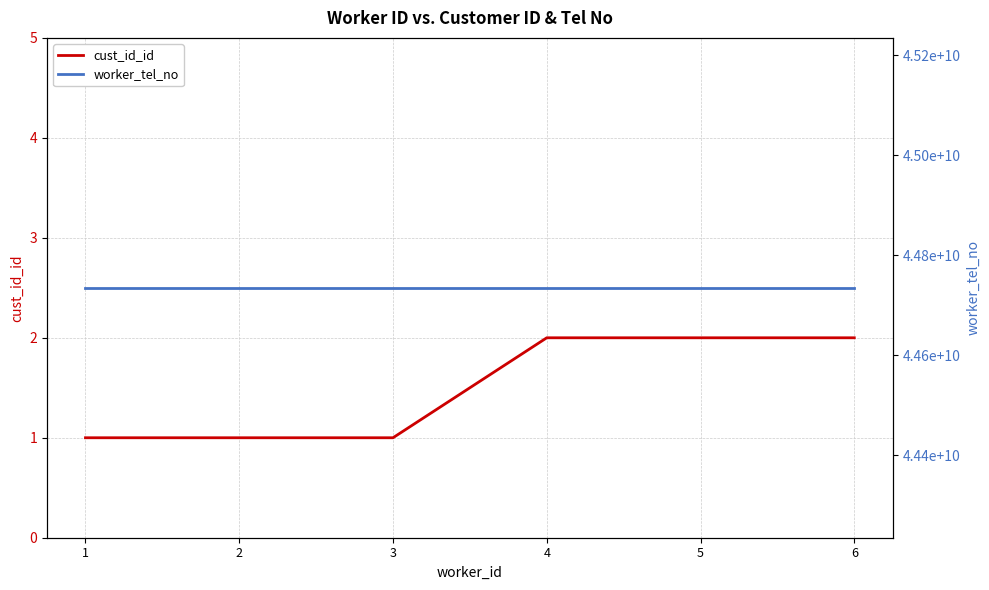

Which series has the largest range (max minus min)?

cust_id_id